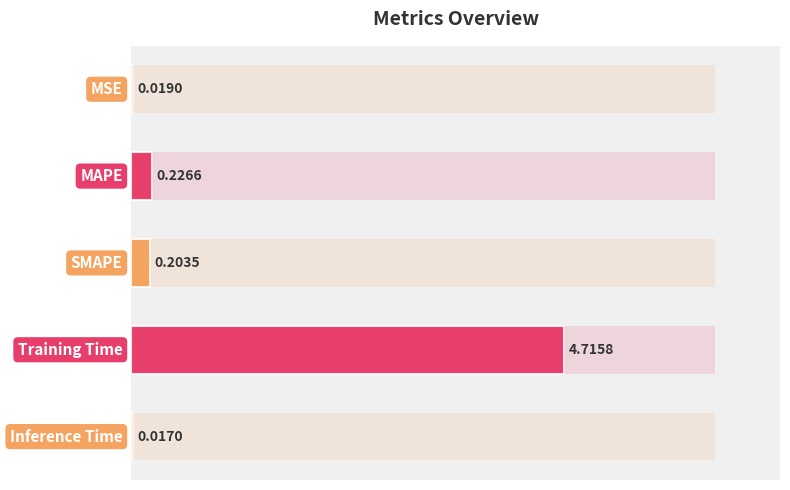

Reading right to left, list all the values displayed in this chart.

4=0.0	3=4.7	2=0.2	1=0.2	0=0.0